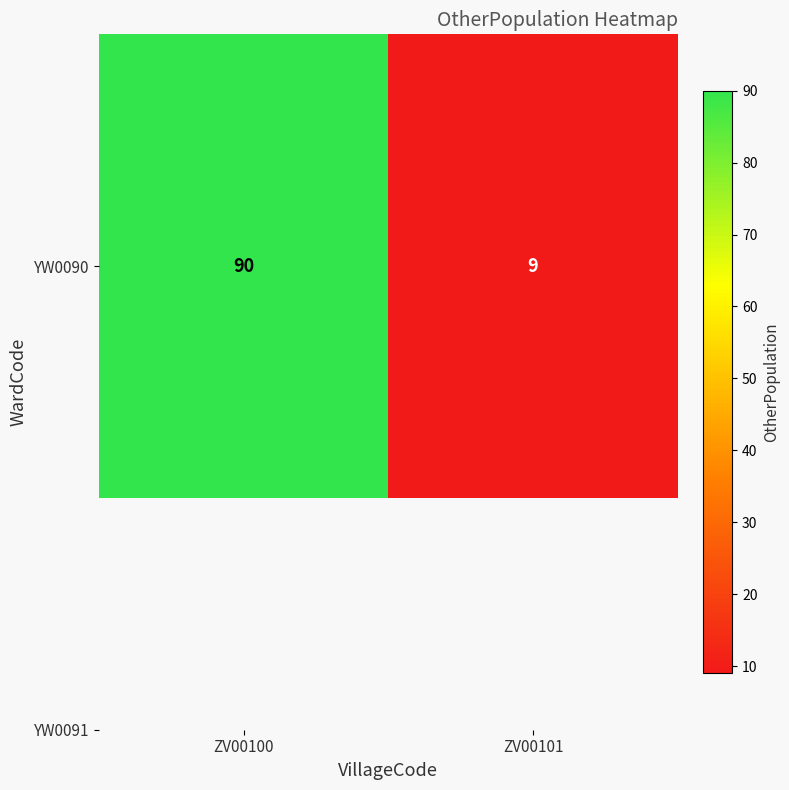

Which has a higher value, ZV00101 or ZV00100?

ZV00100